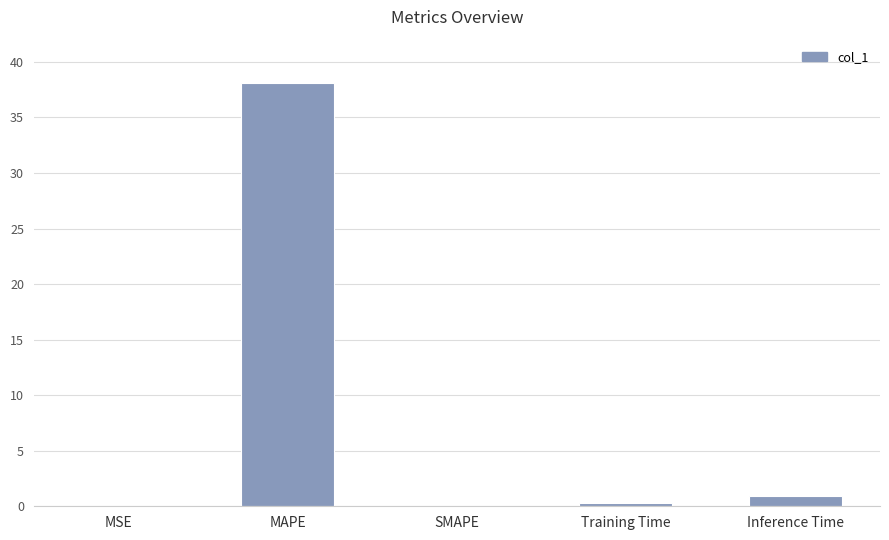

What is the sum of all values?

39.4